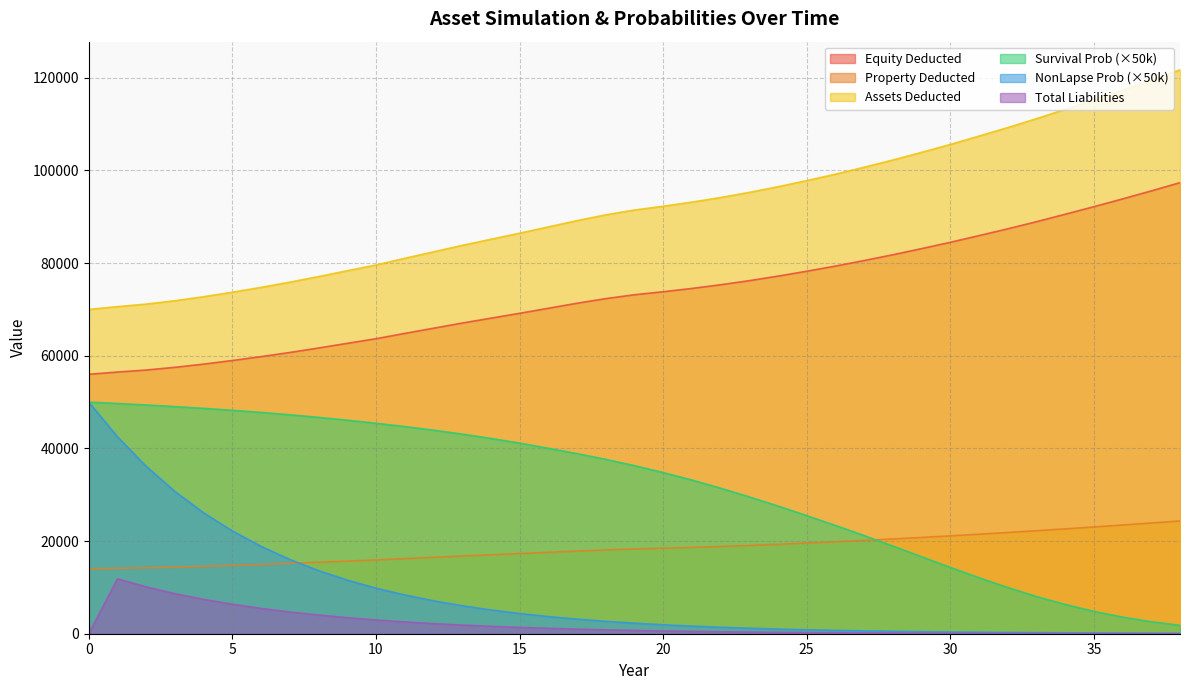

How many values in the PROPERTY_DED series are below 18292?

19